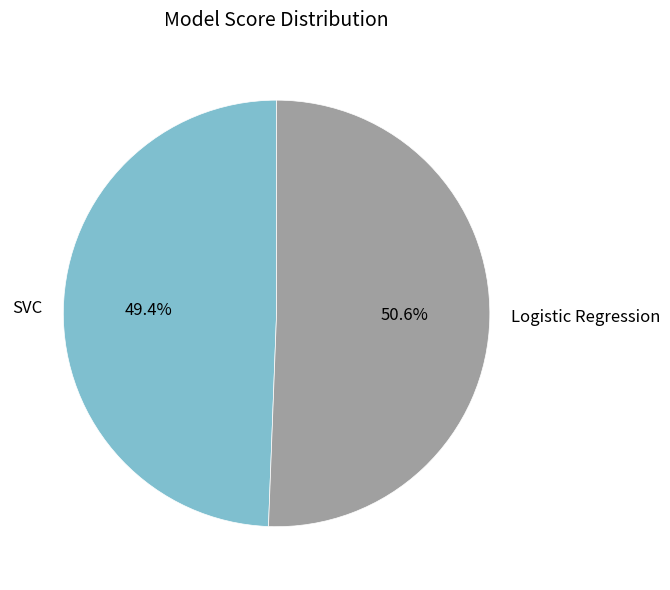

Rank the categories by value from lowest to highest.

SVC, Logistic Regression